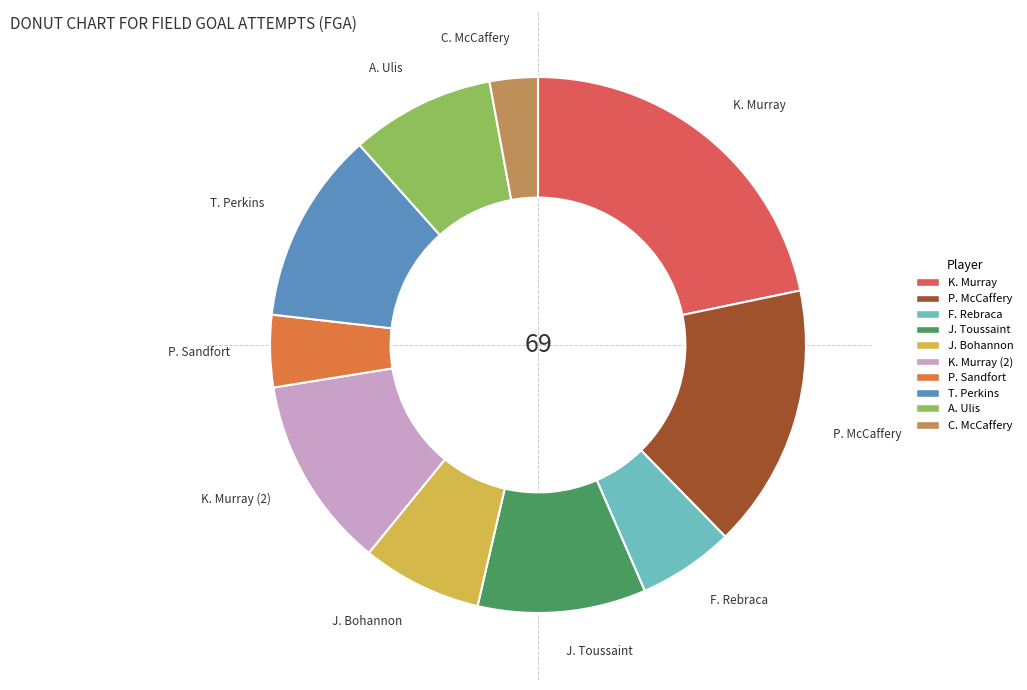

Is the sum of P. Sandfort and J. Toussaint greater than half?

No